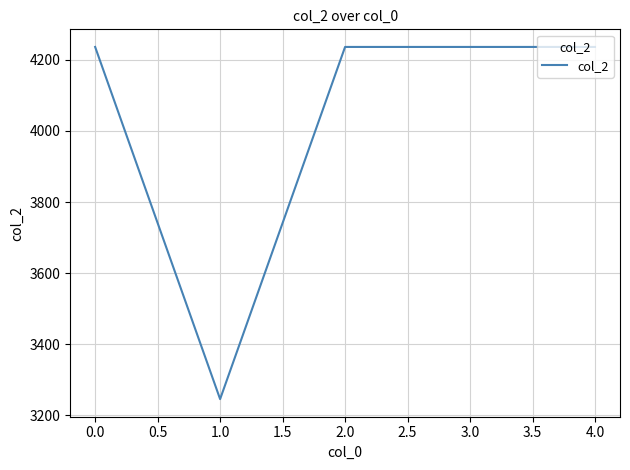

What is the ratio of the value at 1.0 to the value at 0.0?

0.8